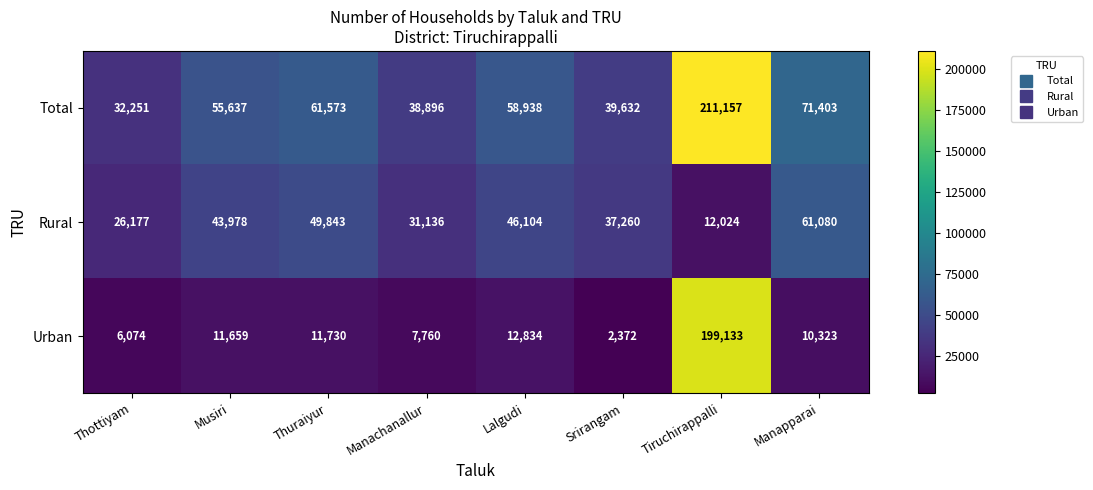

What is the average value of the Urban series?

32736